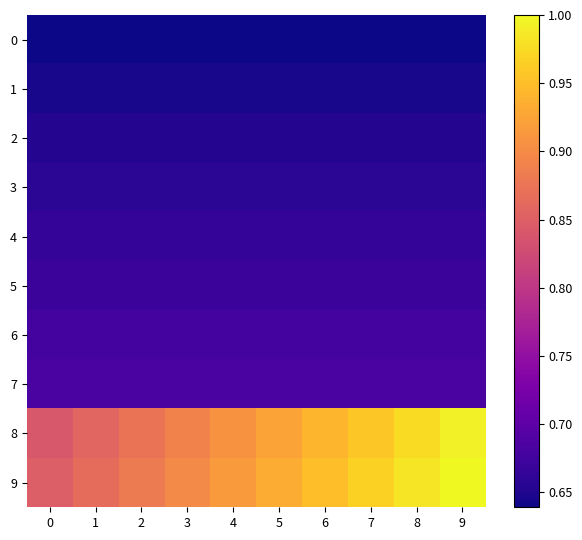

How many categories are shown in the chart?

10